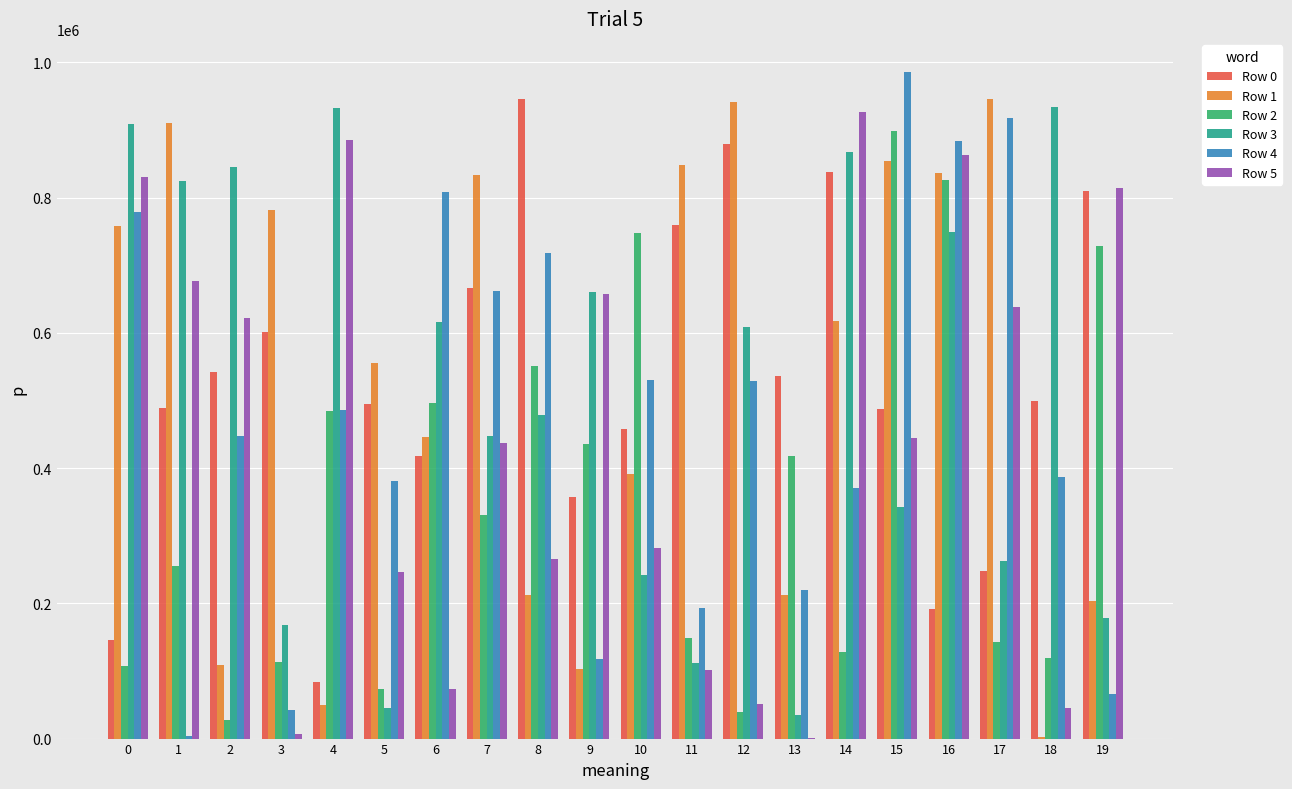

What is the average value of the Row 3 series?

512951